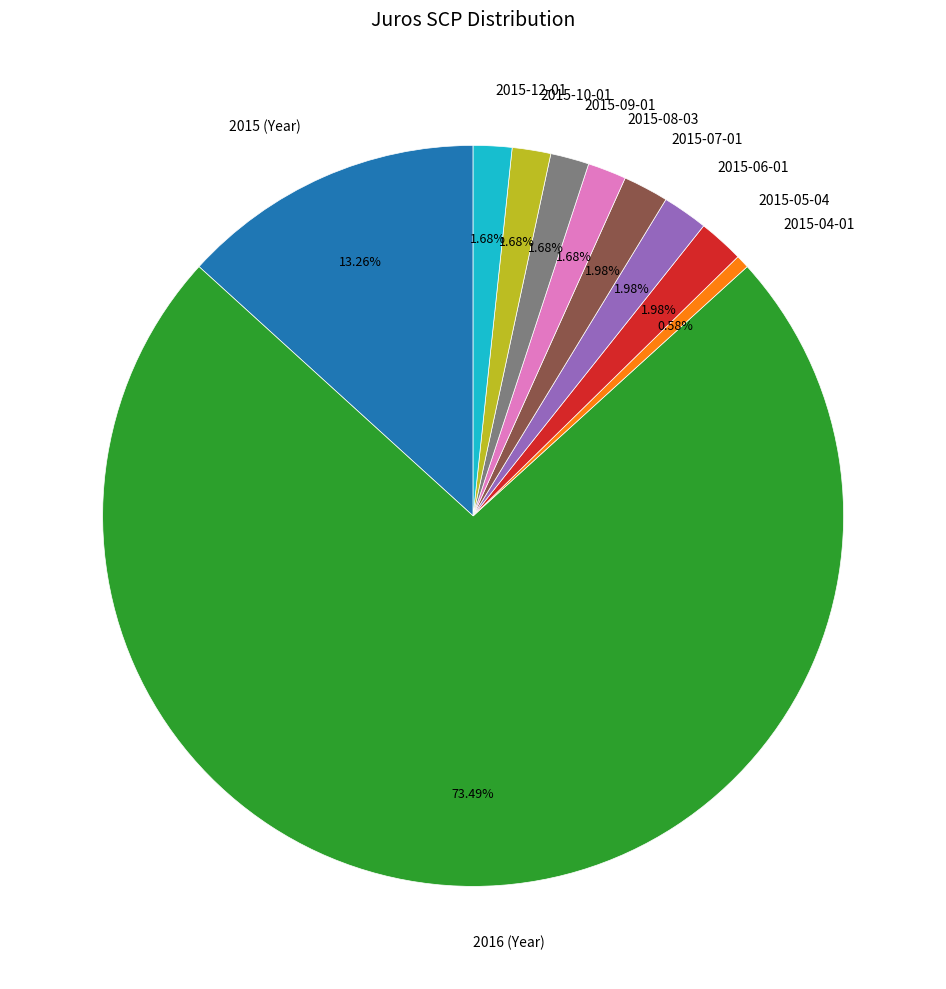

What is the majority slice?

2016 (Year)